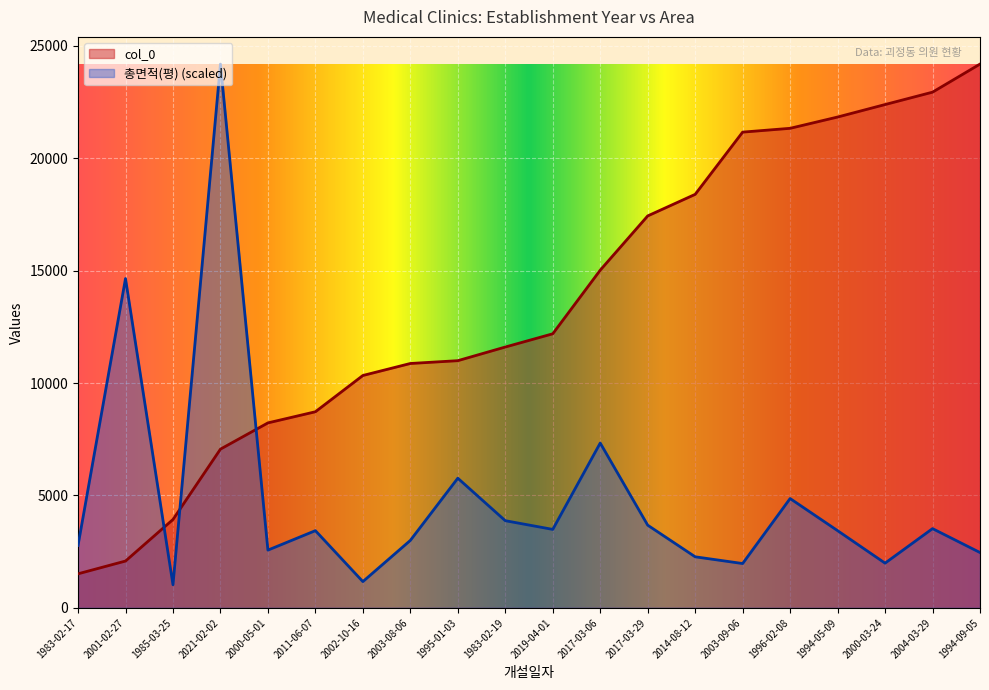

What is the difference between the 총면적(평) values at 1995-01-03 and 2000-05-01?

3198.3